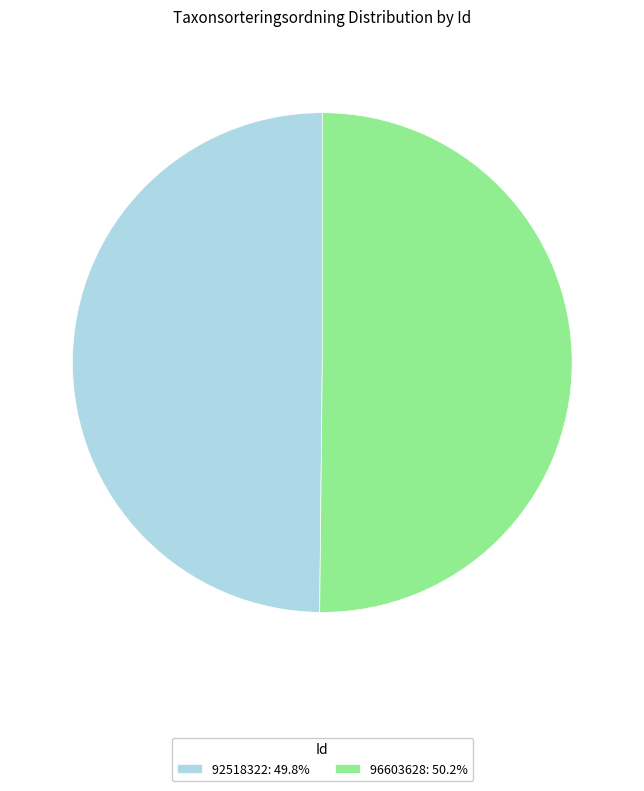

Is the sum of 96603628: 50.2% and 92518322: 49.8% greater than half?

Yes